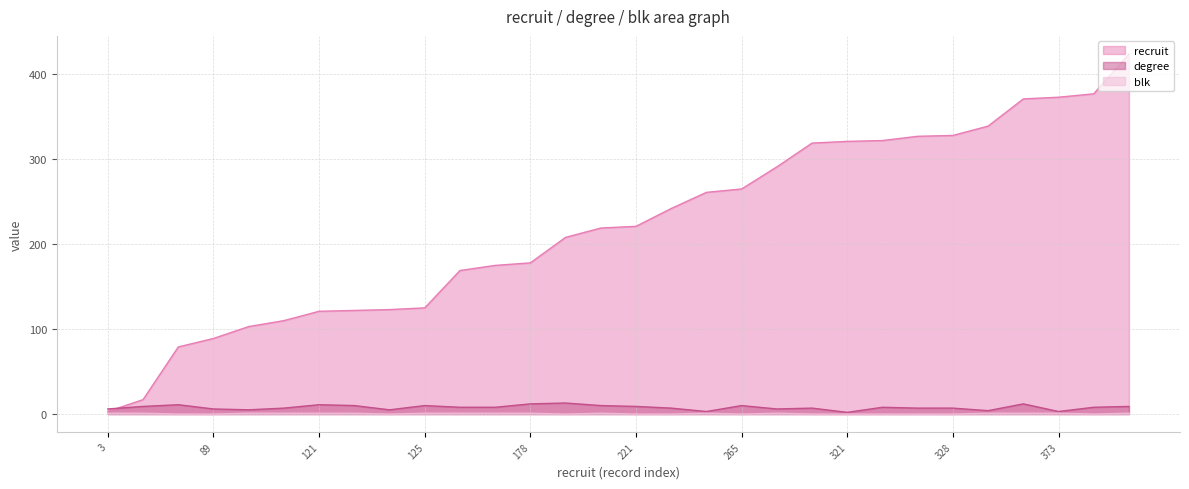

Reading right to left, transcribe all the data shown in this chart.

recruit: 424	377	373	371	339	328	327	322	321	319	291	265	261	242	221	219	208	178	175	169	125	123	122	121	110	103	89	79	17	3
degree: 9	8	3	12	4	7	7	8	2	7	6	10	3	7	9	10	13	12	8	8	10	5	10	11	7	5	6	11	9	6
blk: 1	0	1	1	1	0	0	0	0	0	1	0	1	0	0	1	0	1	1	1	1	0	1	1	1	1	0	0	1	1